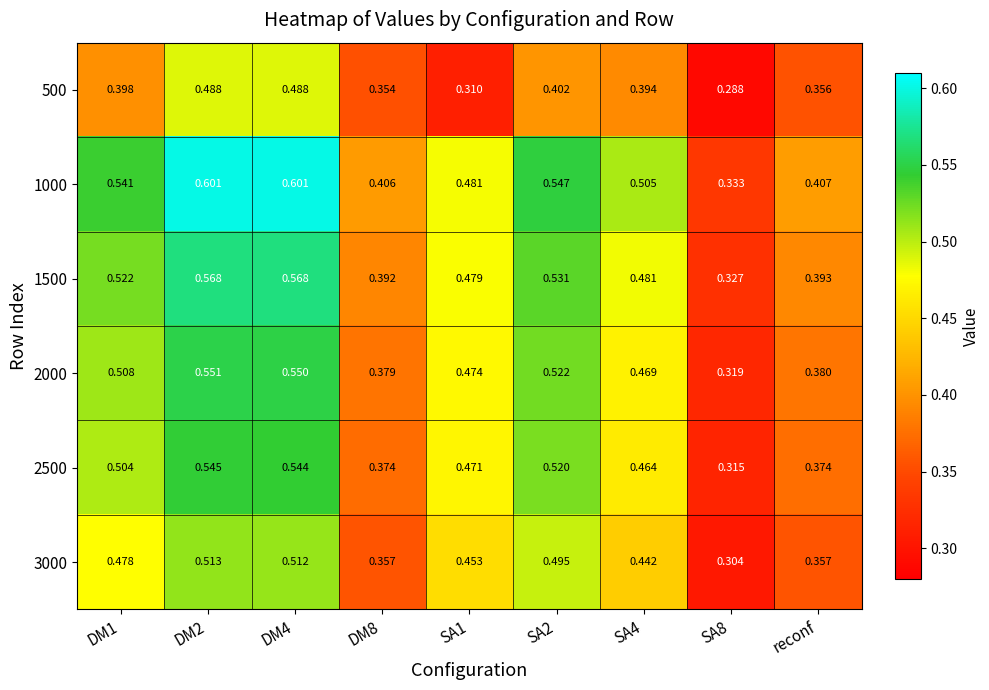

At how many categories does at least one series exceed 0?

9